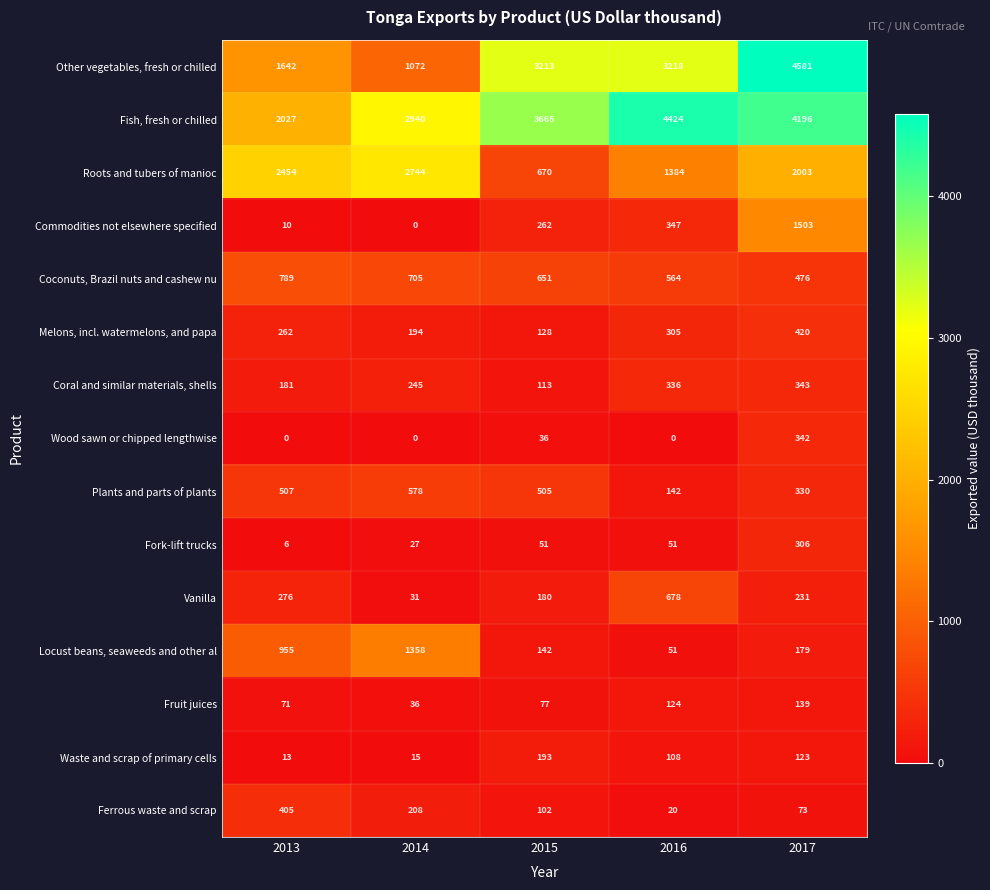

Is it true that Locust beans, seaweeds and other al equals 121 at 2017?

False